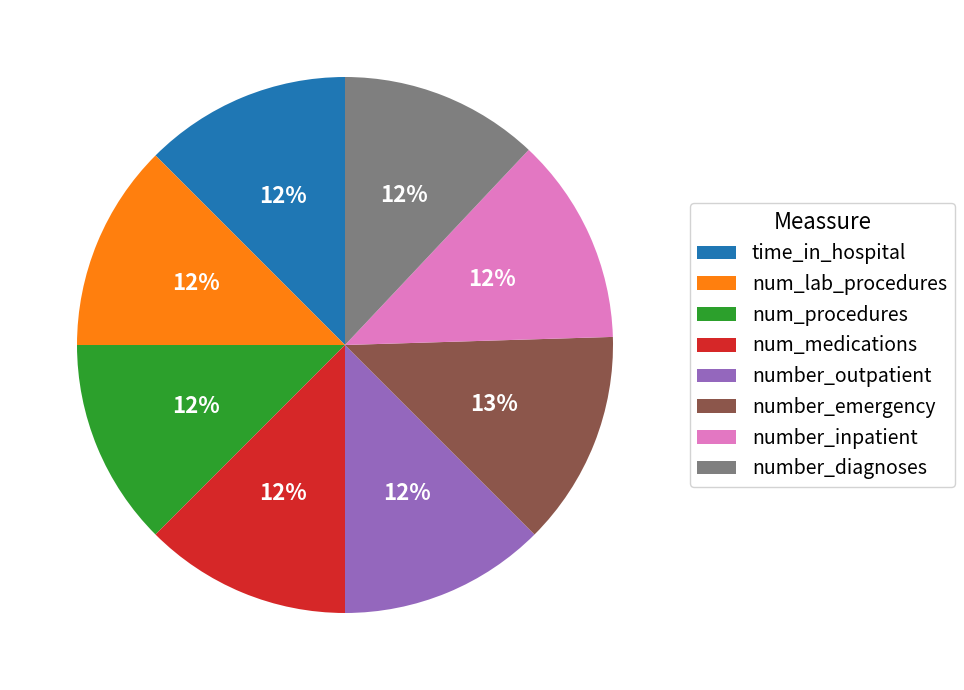

What percentage is the number_diagnoses slice, to the nearest percent?

12%